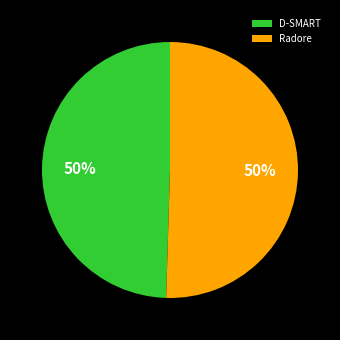

Count the number of slices in the pie.

2